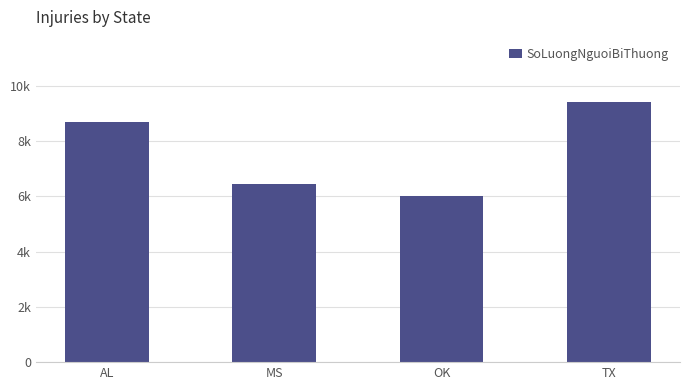

What is the label of the 4th bar from the left?

TX